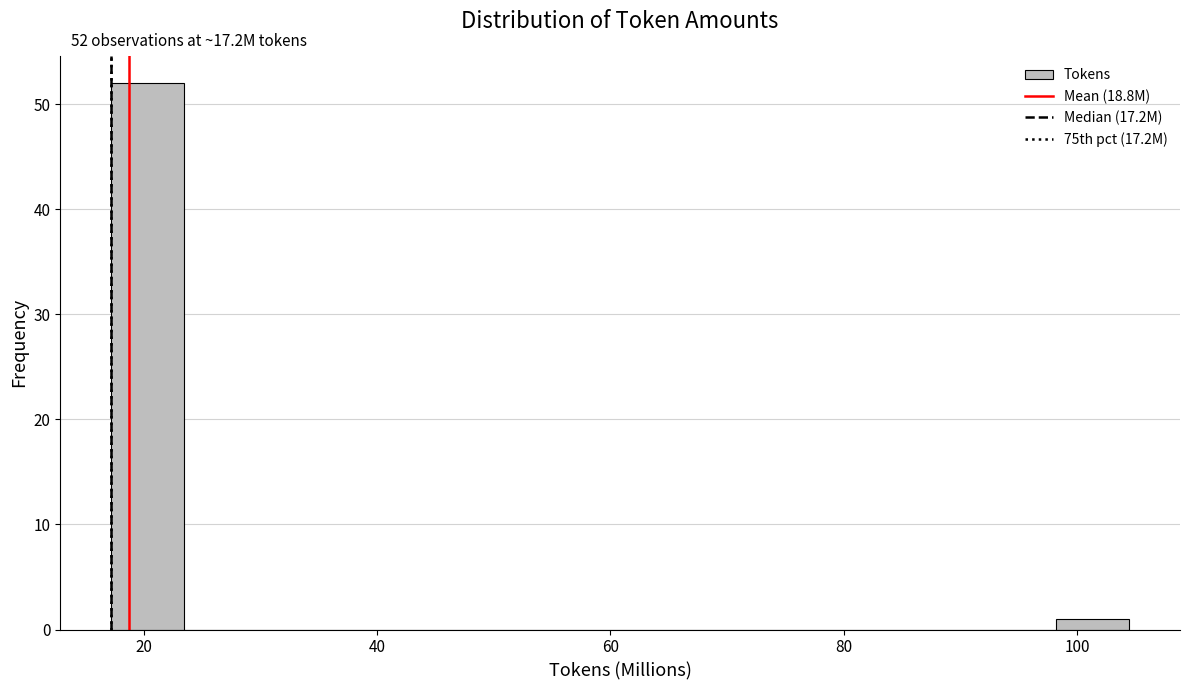

Around what value on the x-axis is the tallest bar? Give the approximate position of its centre, as read against the axis.

20